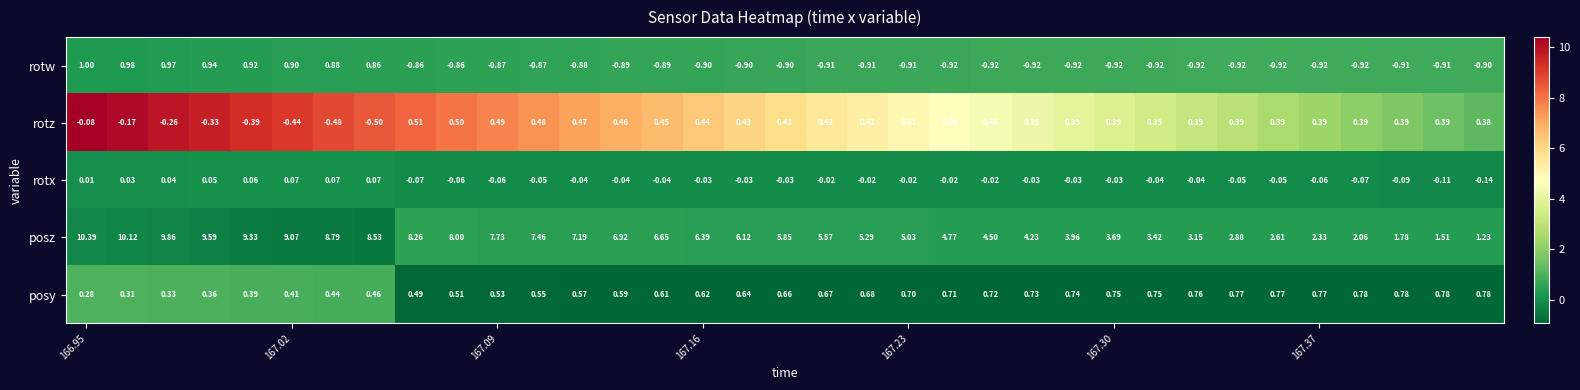

What is the maximum value shown in the chart?

10.4